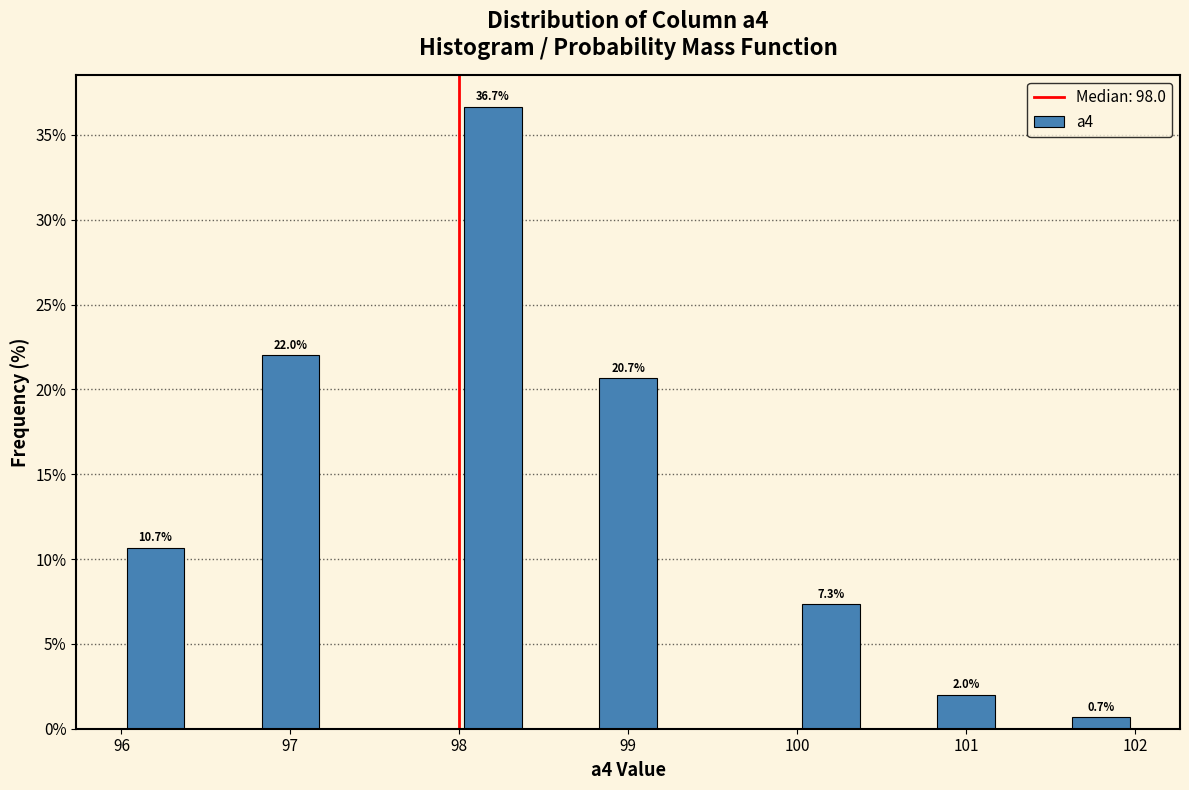

Which range on the x-axis has the tallest bar?

98.0 to 98.4